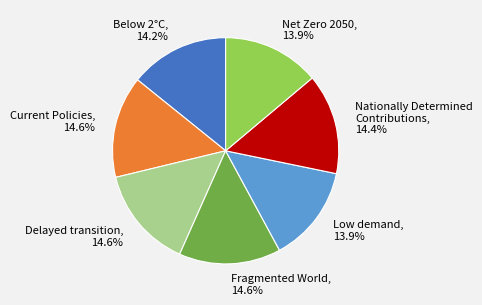

To the nearest percent, what is the average slice percentage?

14%